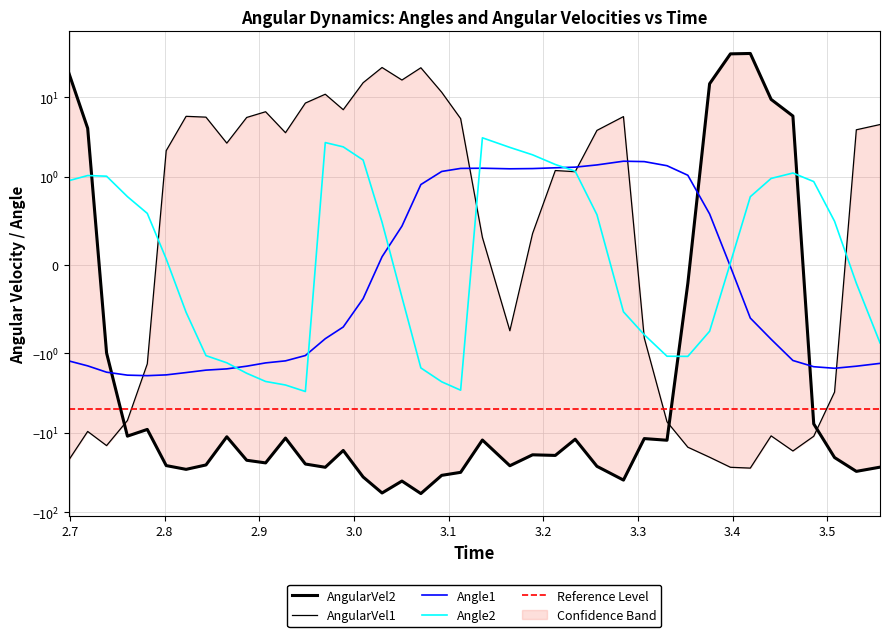

True or false: AngularVel1 and Angle2 cross at least once.

True